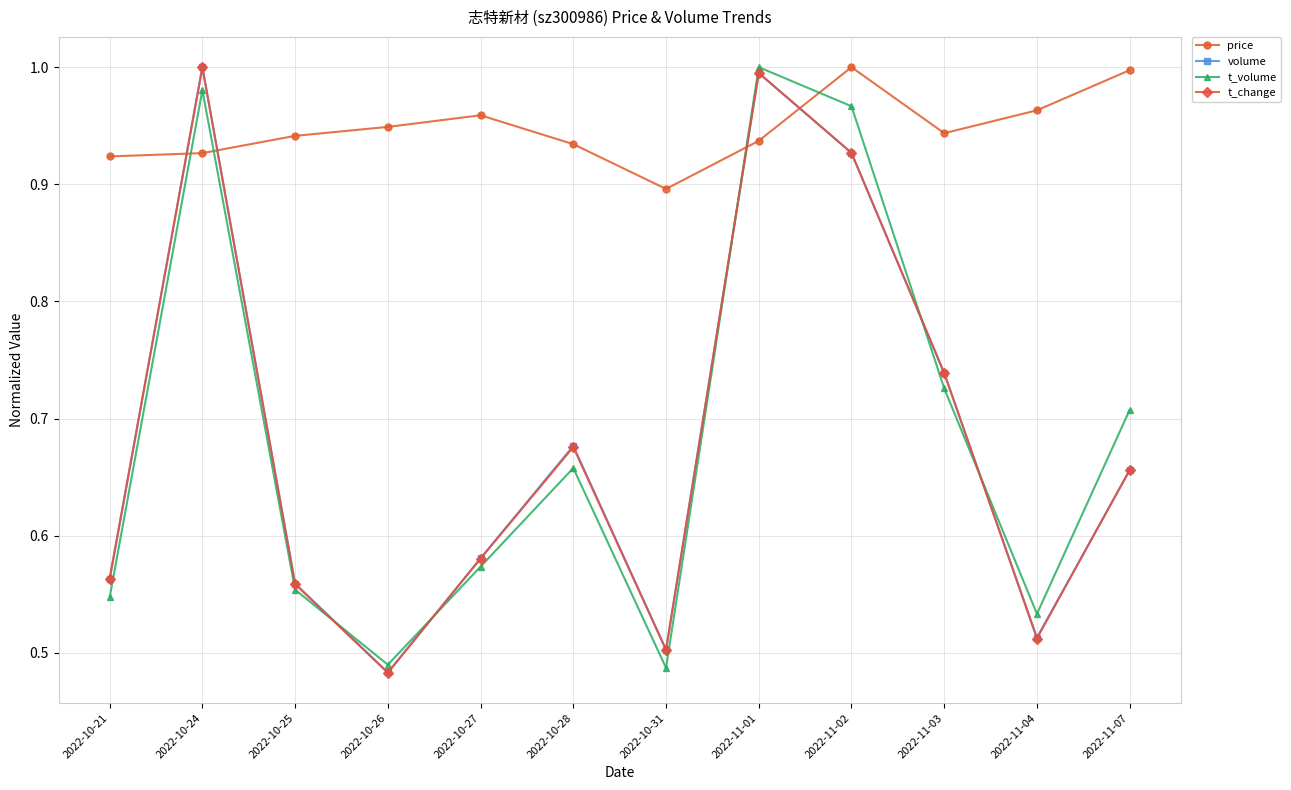

What are all the series names shown in the legend?

price, volume, t_volume, t_change